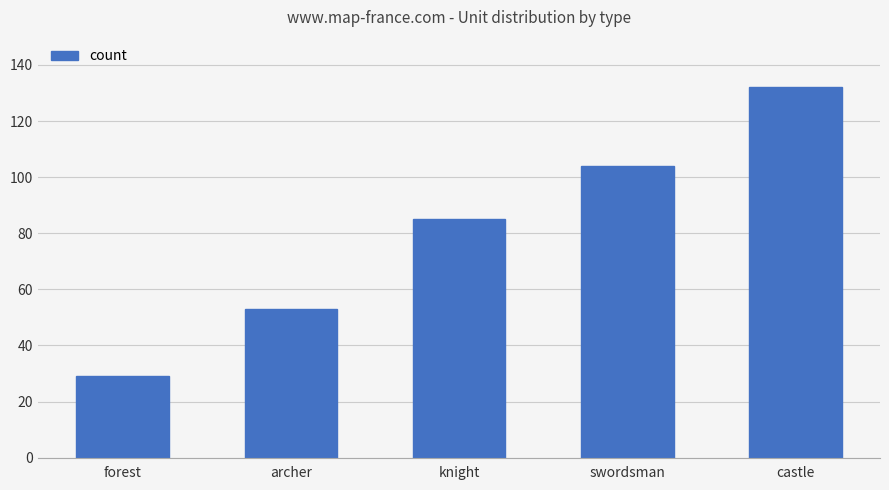

Is it true that the value at knight is 85?

True